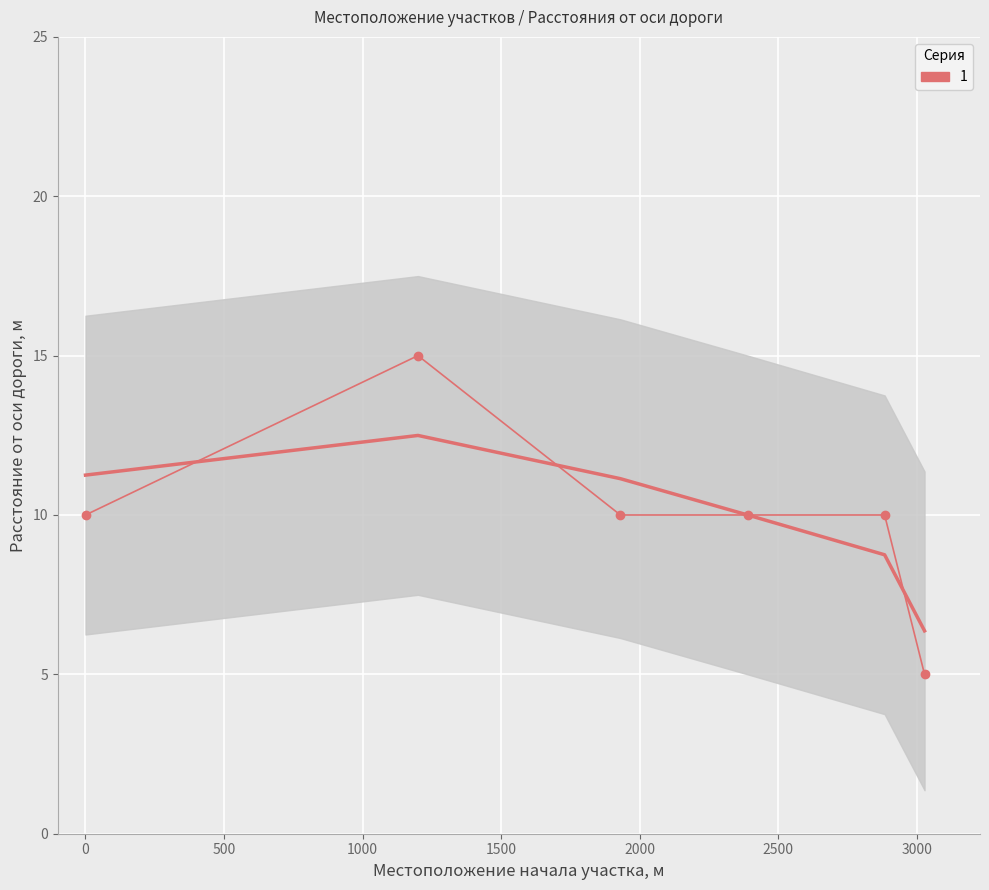

How many lines are shown in the chart?

1